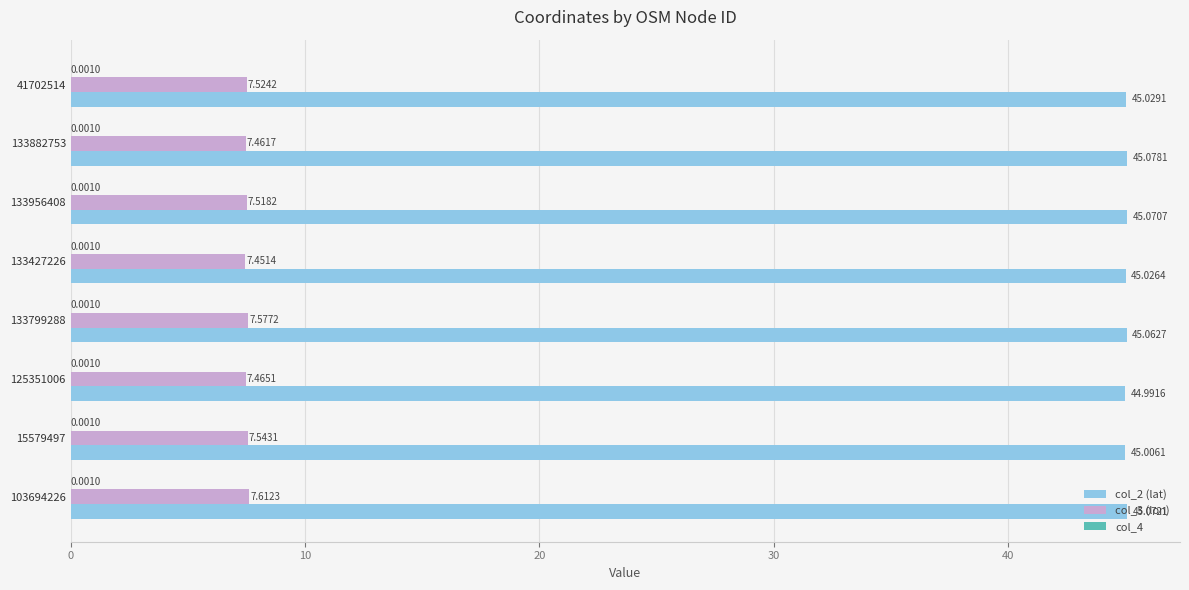

At which category is the sum across all series the highest?

103694226